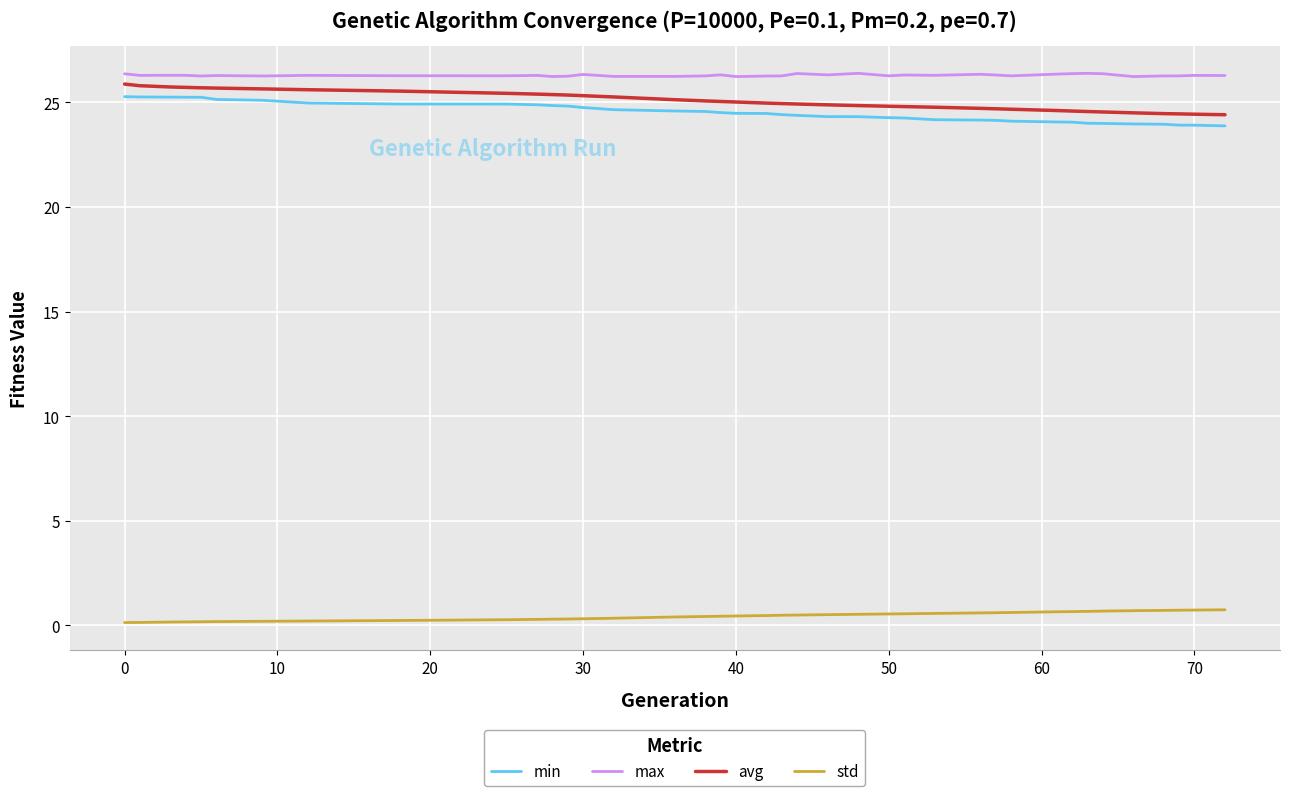

List the series in order of their peak value, lowest first.

std, min, avg, max